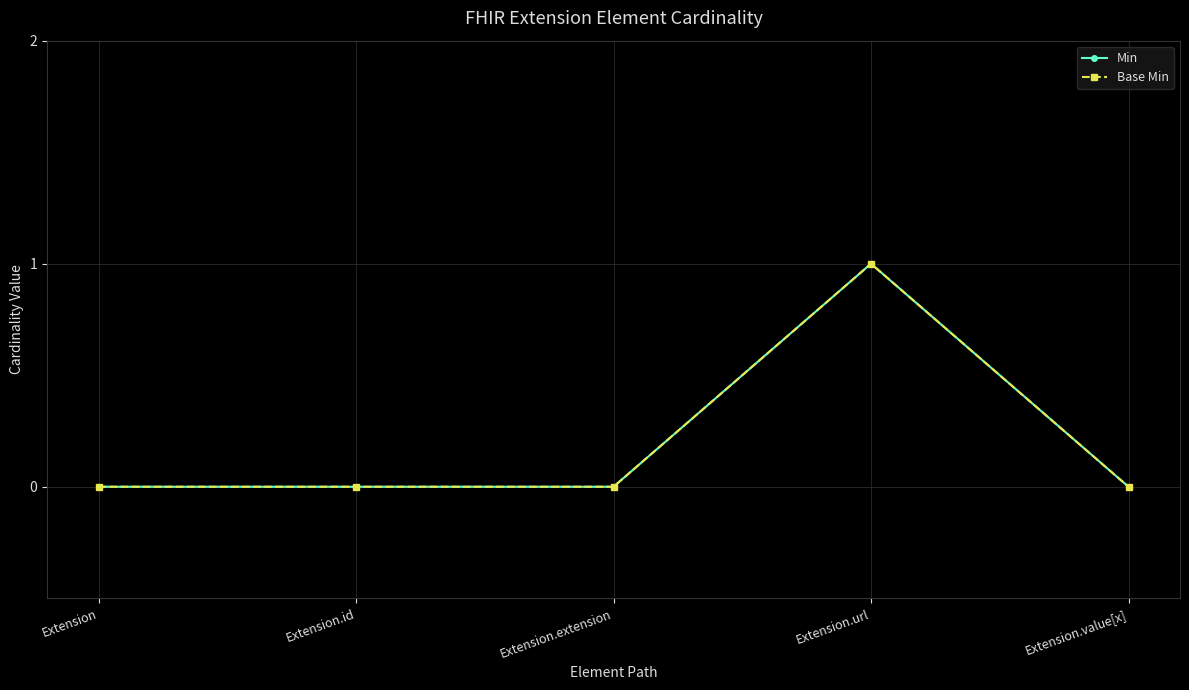

Is the value of Base Min at Extension.extension greater than the value of Min at Extension.extension?

No